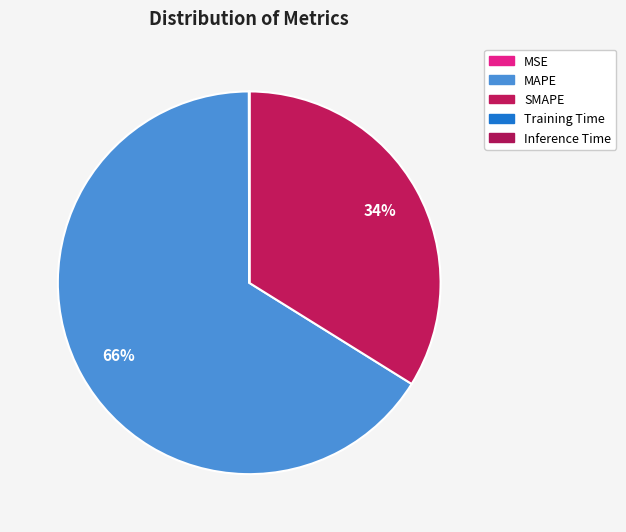

Which category has the biggest portion of the pie?

MAPE